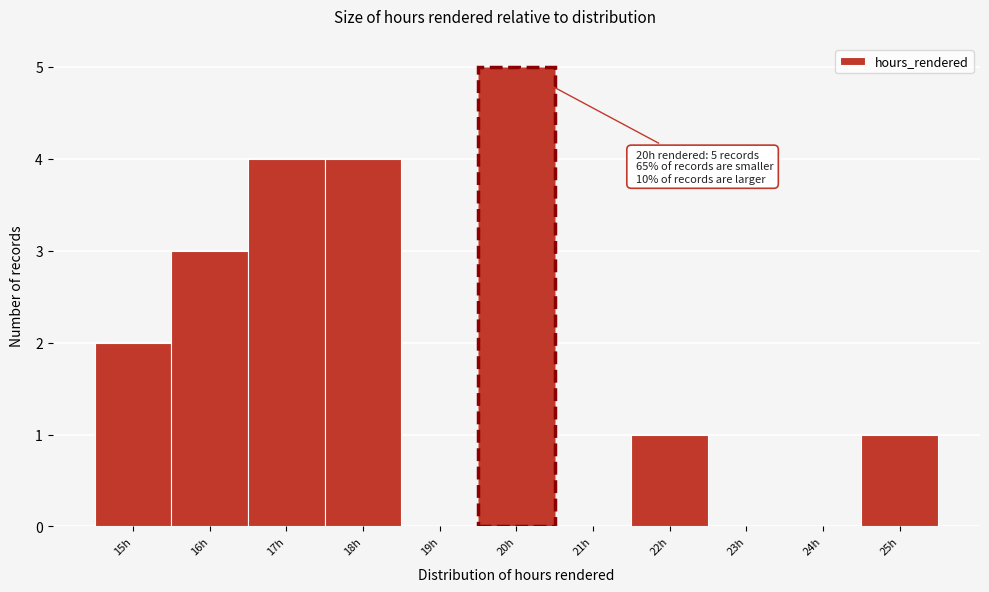

Over which range of the x-axis is the bar tallest?

19.5 to 20.5